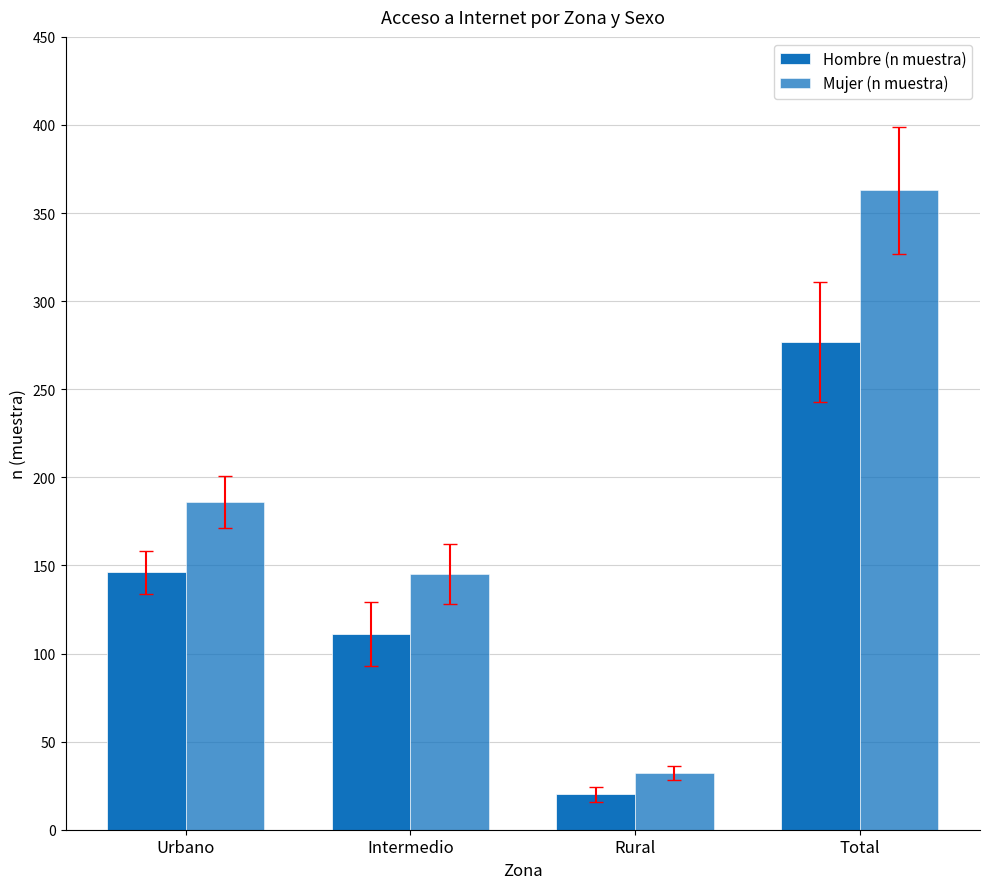

What is the sum of the Mujer (n muestra) values at Intermedio and Rural?

177